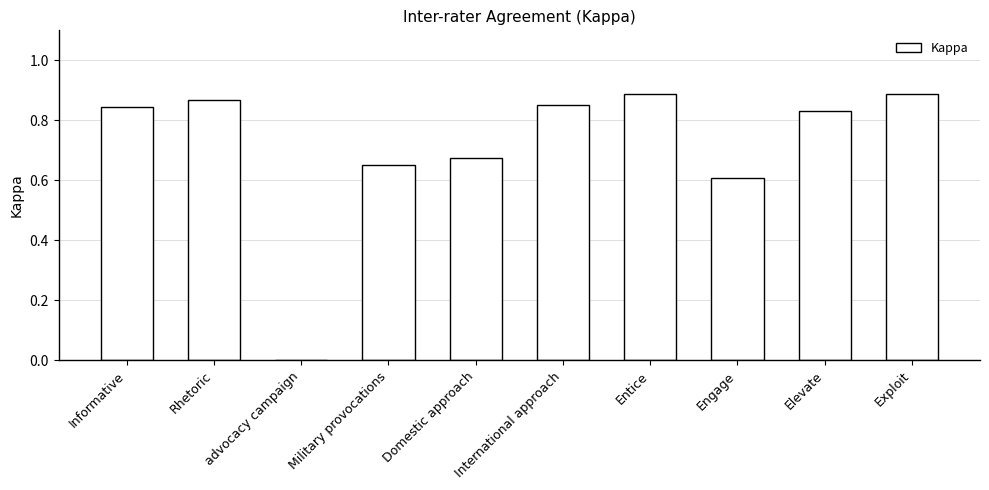

Between Informative and Rhetoric, which is larger?

Rhetoric